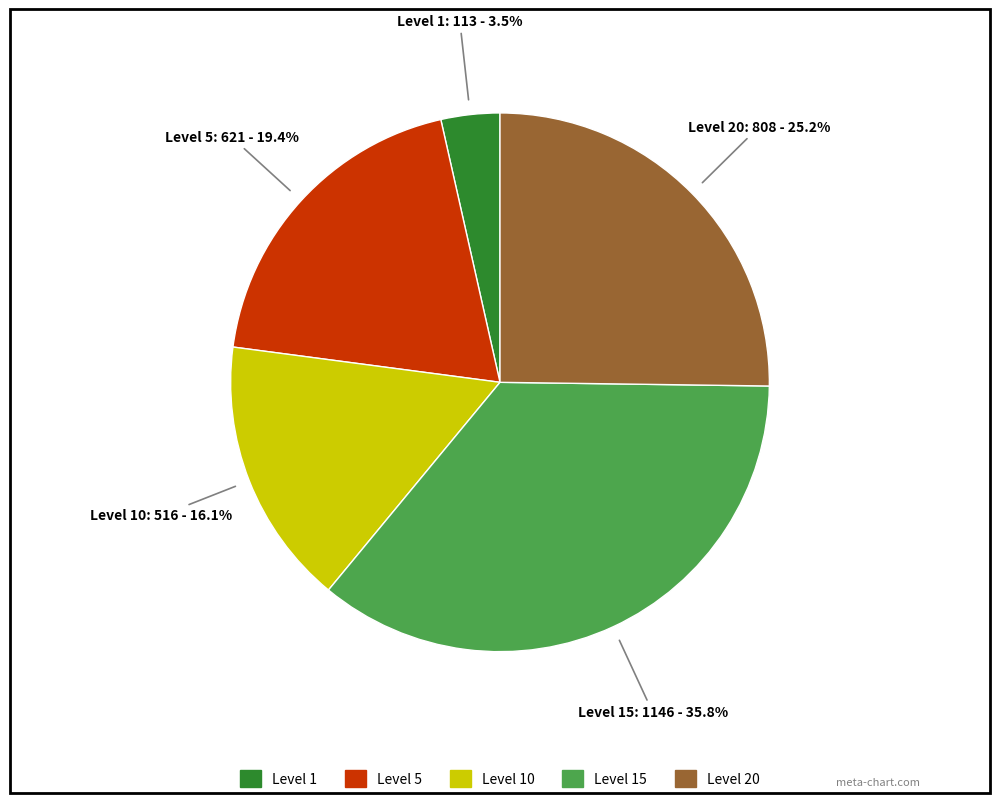

To the nearest percent, what is the difference between the largest and smallest slice percentages?

32%